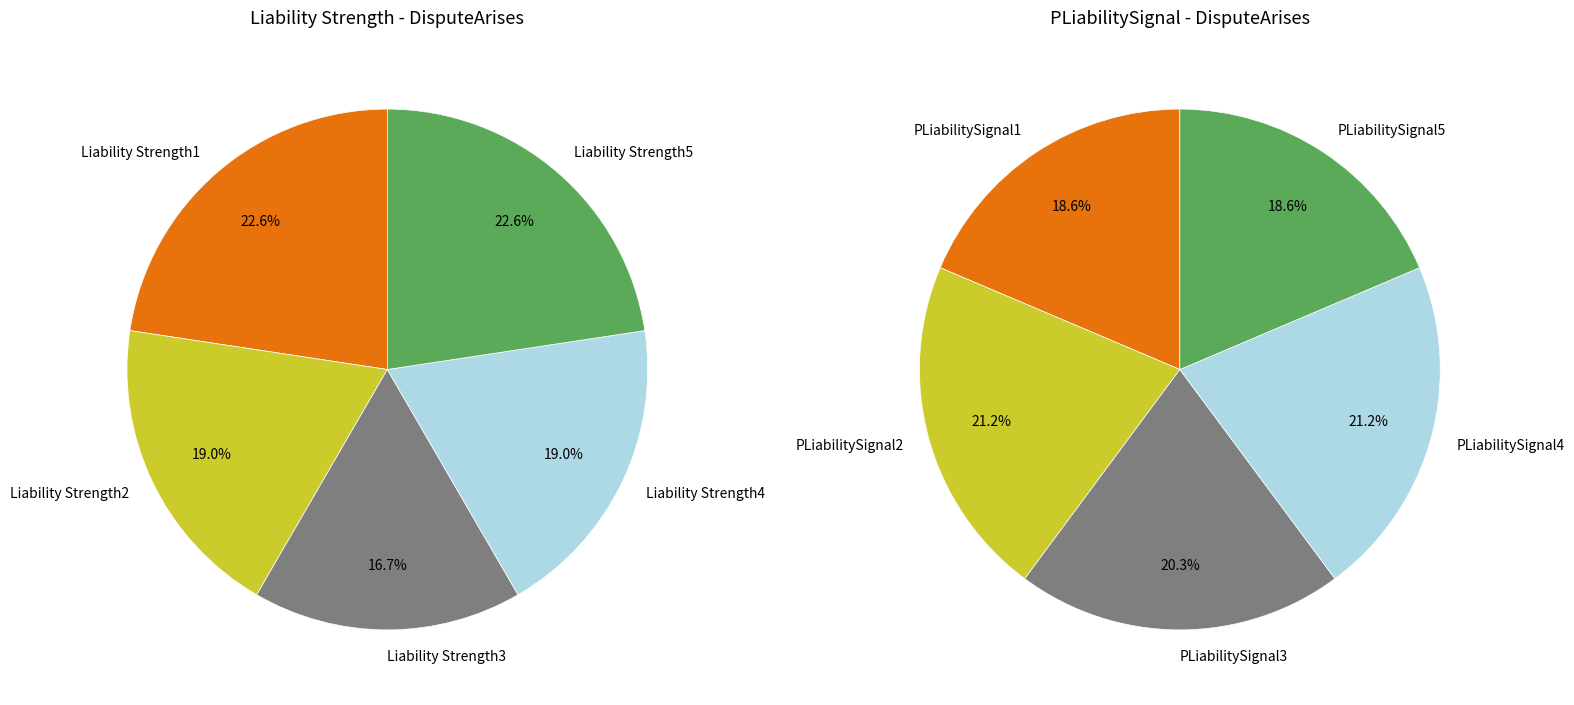

To the nearest percent, what is the difference between the largest and smallest slice percentages?

6%